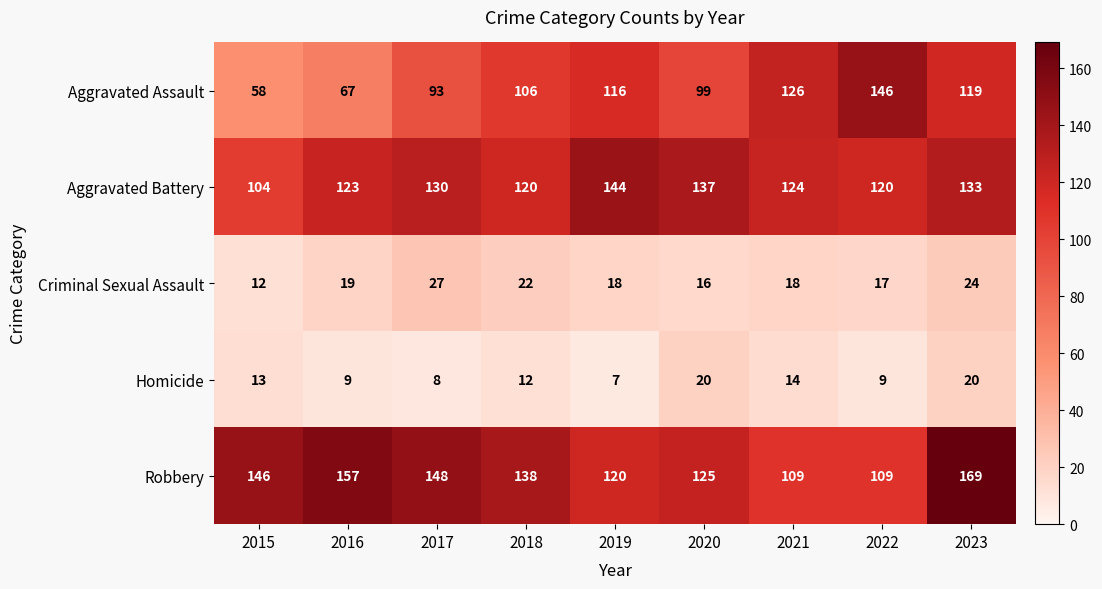

What is the total value across all series at 2022?

401